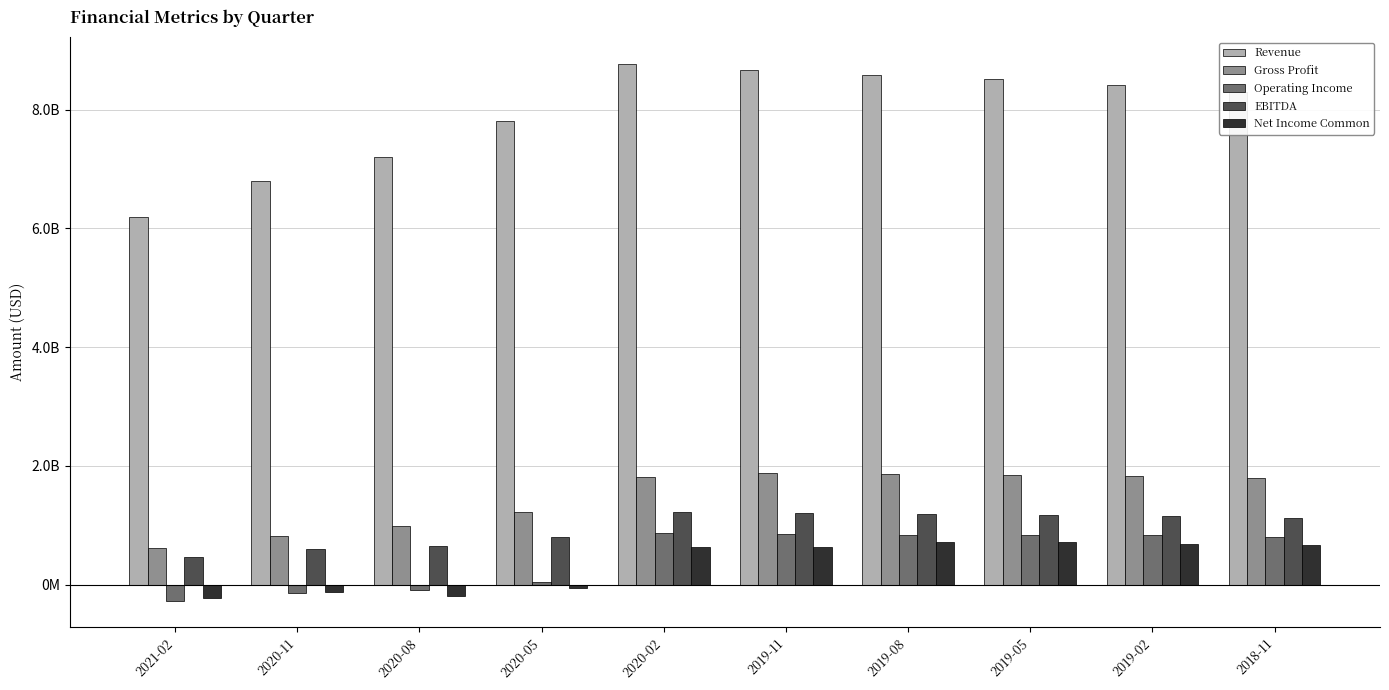

What are all the series names shown in the legend?

Revenue, Gross Profit, Operating Income, EBITDA, Net Income Common